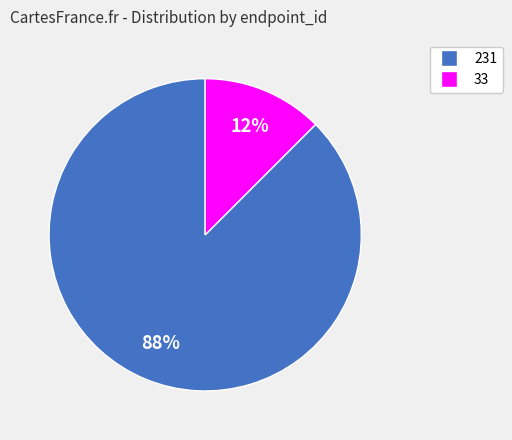

Is there any slice that represents more than half of the pie?

Yes